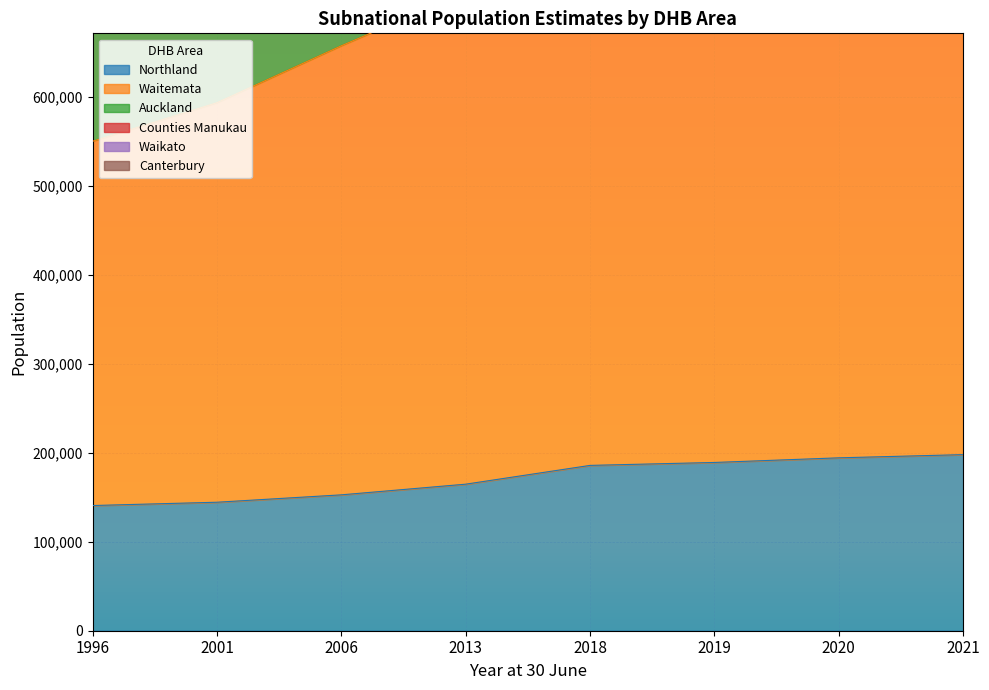

True or false: Canterbury and Counties Manukau cross at least once.

False